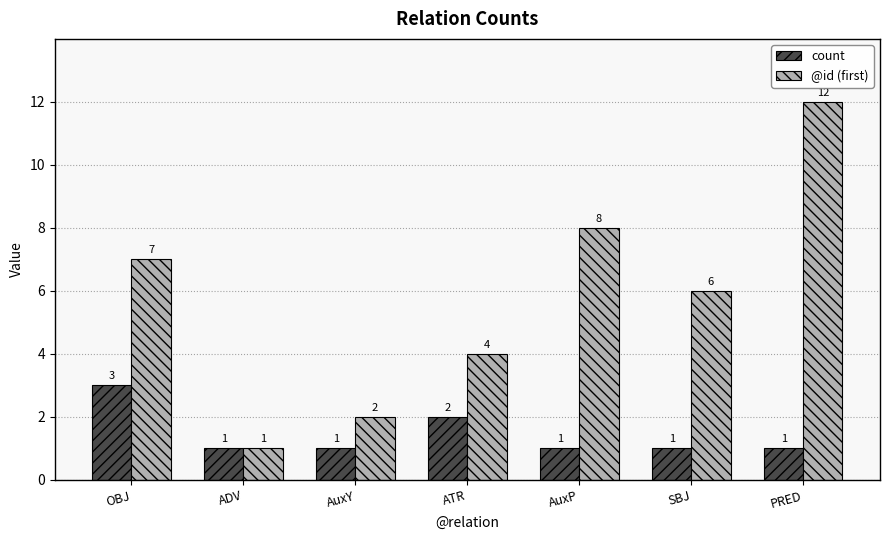

What is the difference between the highest and lowest values at PRED?

11